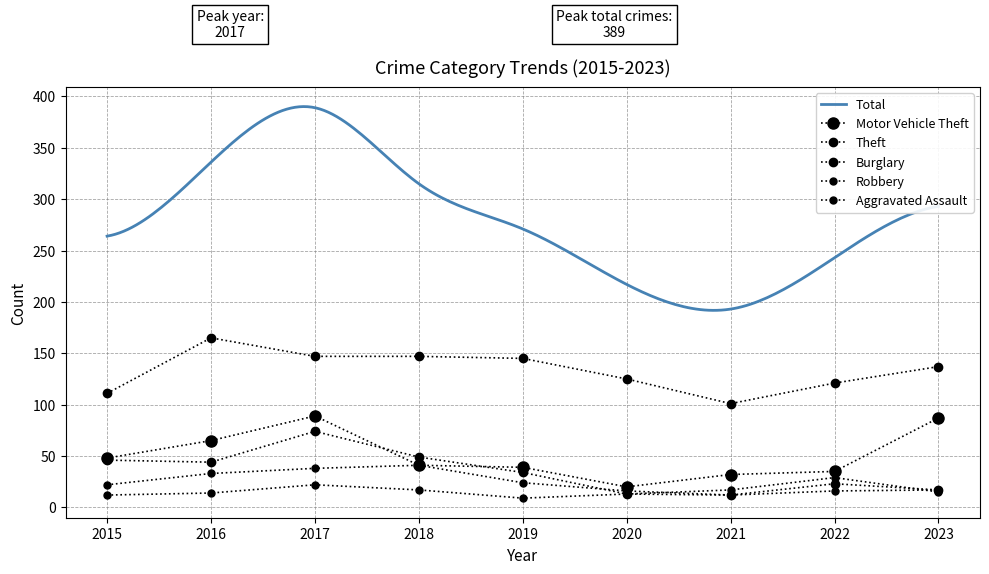

What is the lowest value of the Robbery series?

12